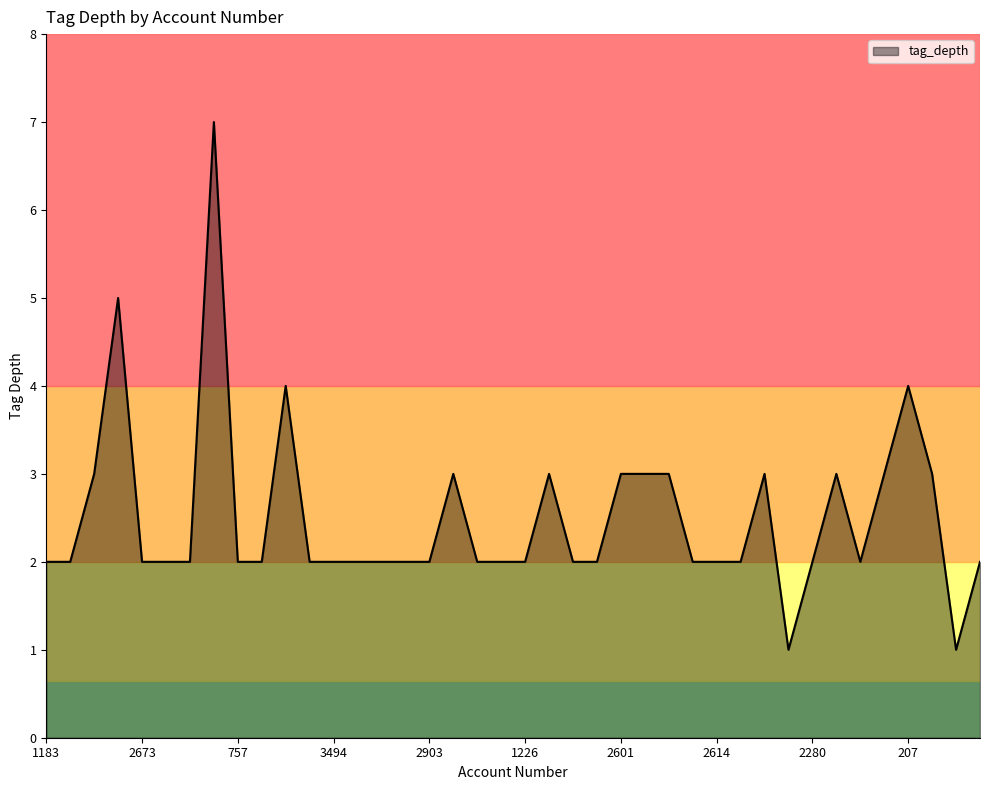

Reading left to right, list all the values displayed in this chart.

2	2	3	5	2	2	2	7	2	2	4	2	2	2	2	2	2	3	2	2	2	3	2	2	3	3	3	2	2	2	3	1	2	3	2	3	4	3	1	2